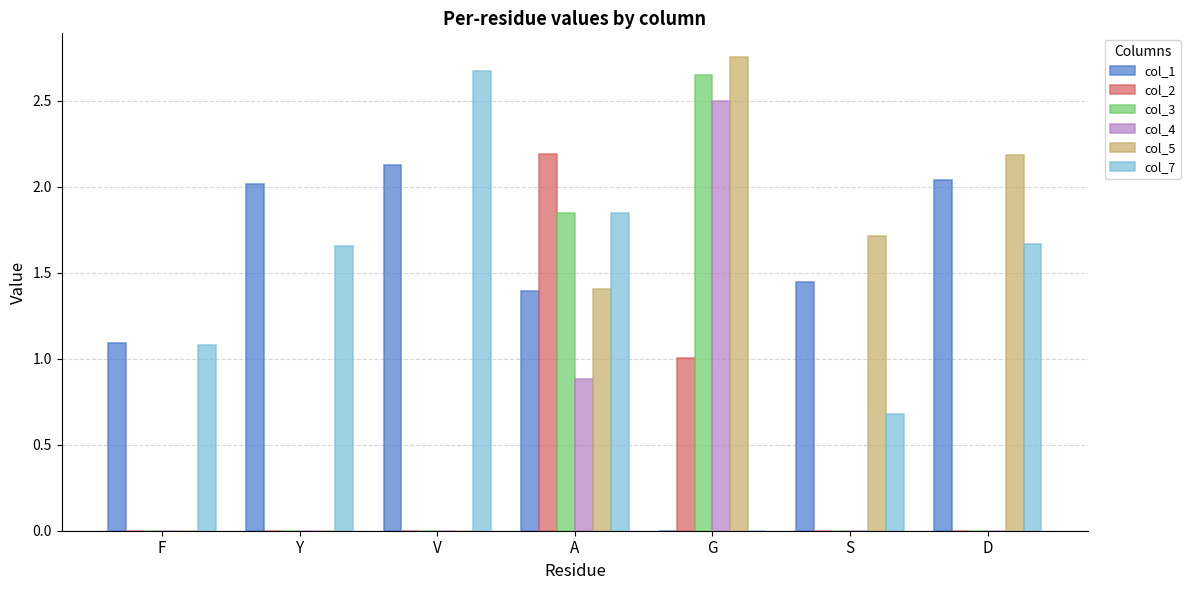

Which category has the highest value in the col_4 series?

G